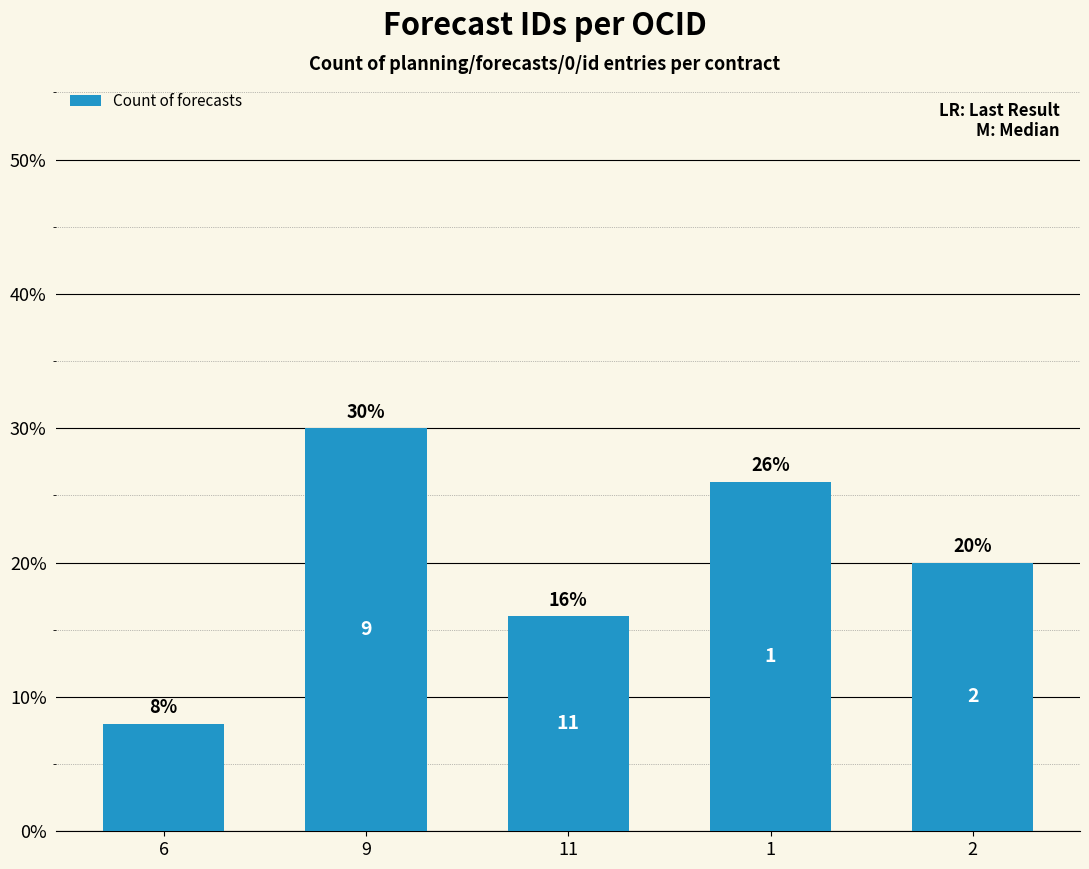

Rank the categories by value from lowest to highest.

6, 11, 2, 1, 9